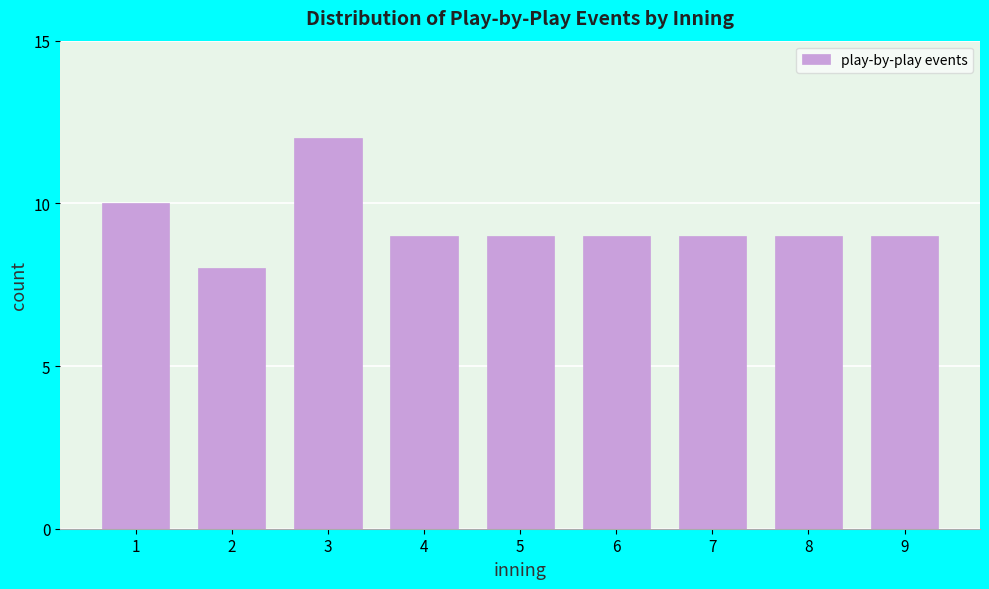

Reading left to right, list all the values displayed in this chart.

10	8	12	9	9	9	9	9	9